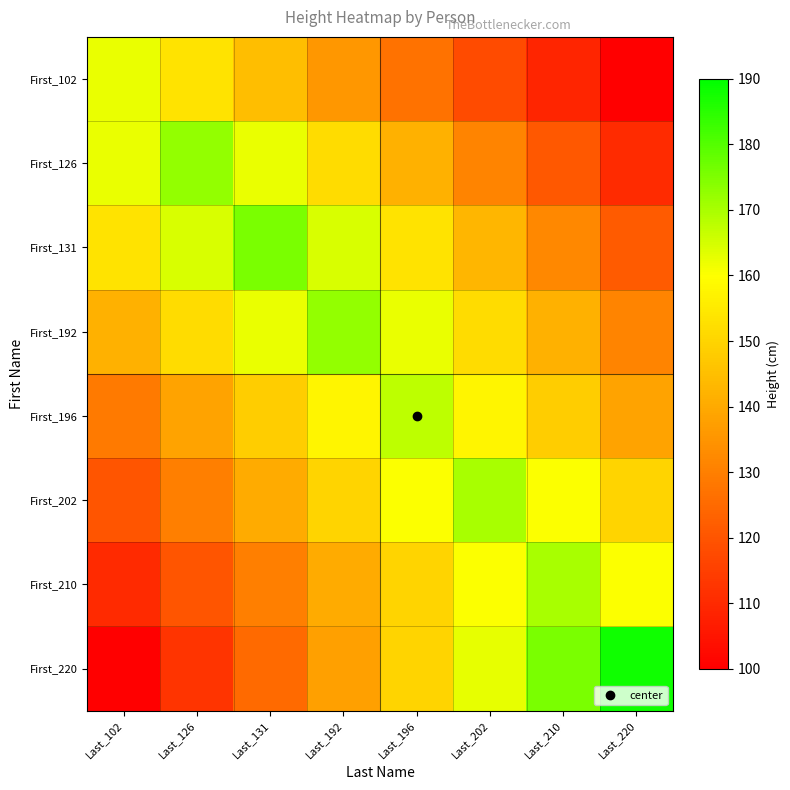

What is the smallest value displayed?

100.0